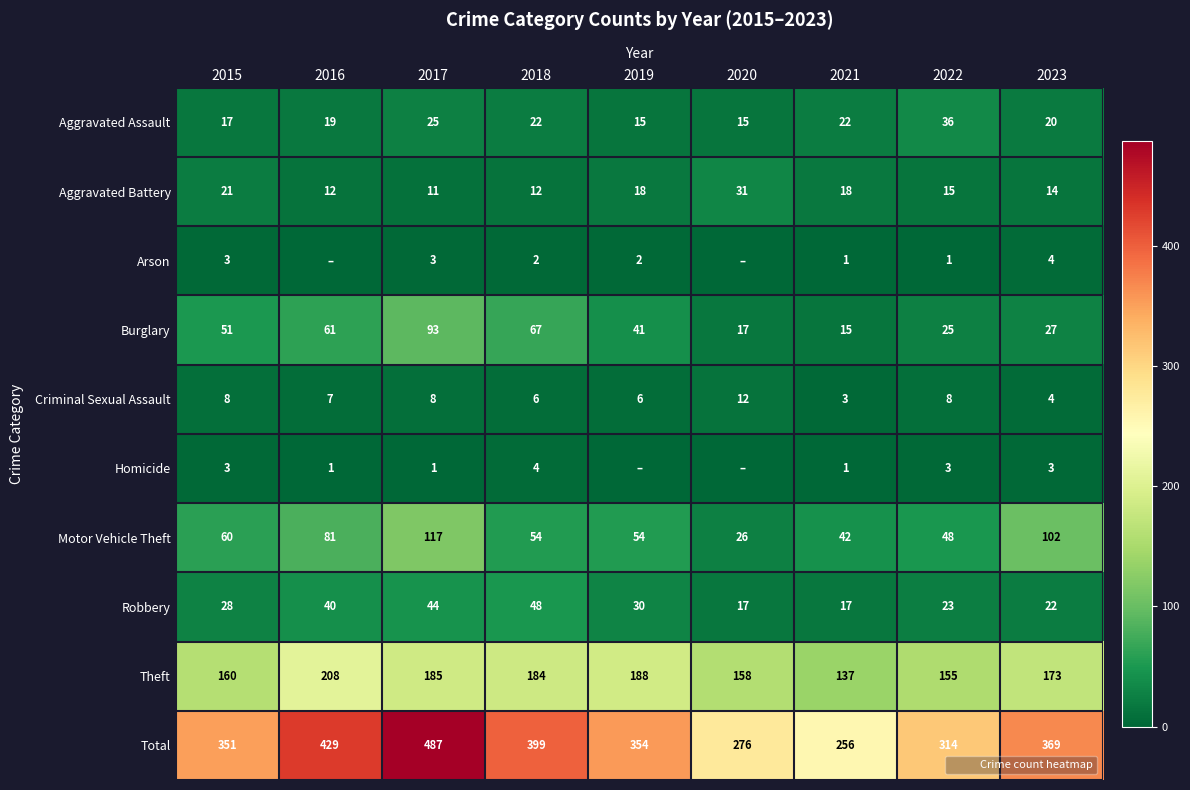

Rank the series by their maximum value, from lowest to highest.

Arson, Homicide, Criminal Sexual Assault, Aggravated Battery, Aggravated Assault, Robbery, Burglary, Motor Vehicle Theft, Theft, Total